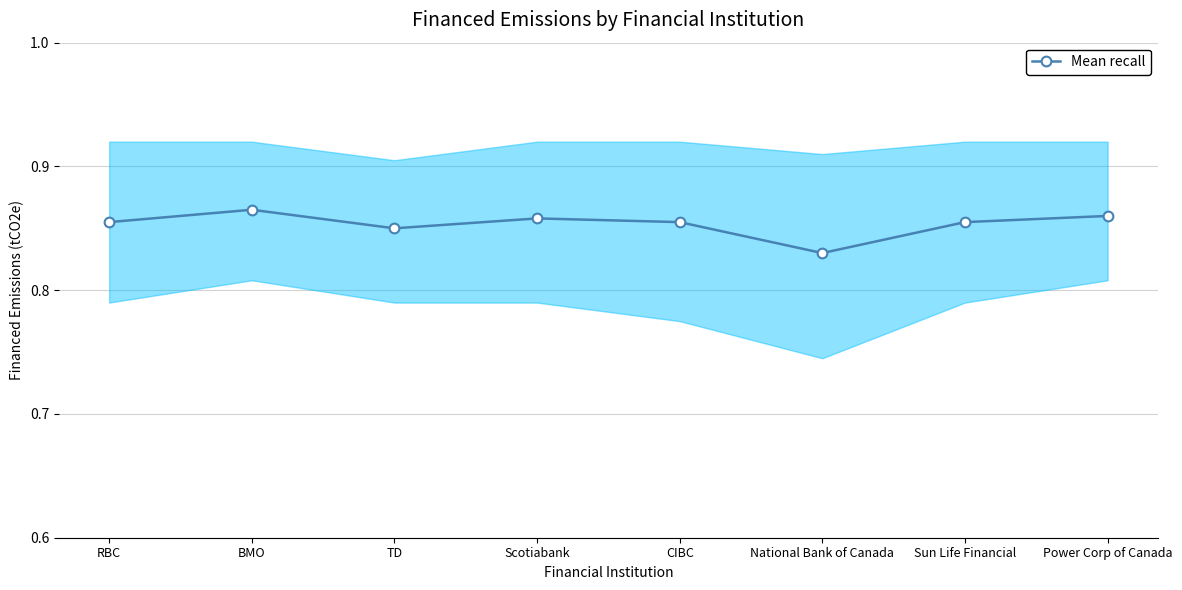

What is the minimum value shown in the chart?

0.8